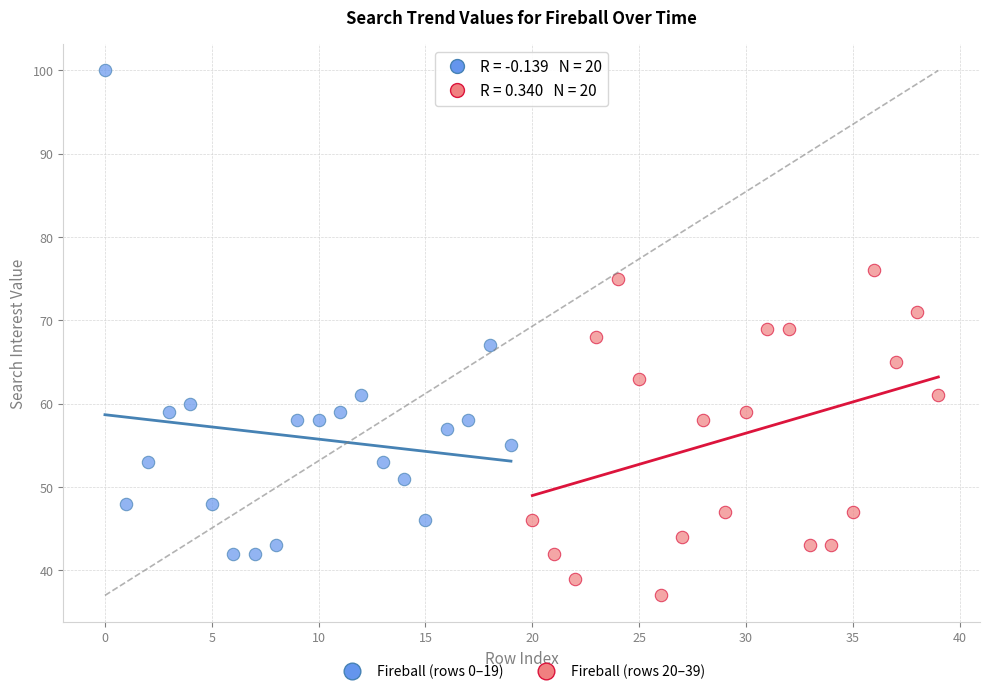

Which series reaches the minimum Y coordinate?

Fireball (rows 20–39)